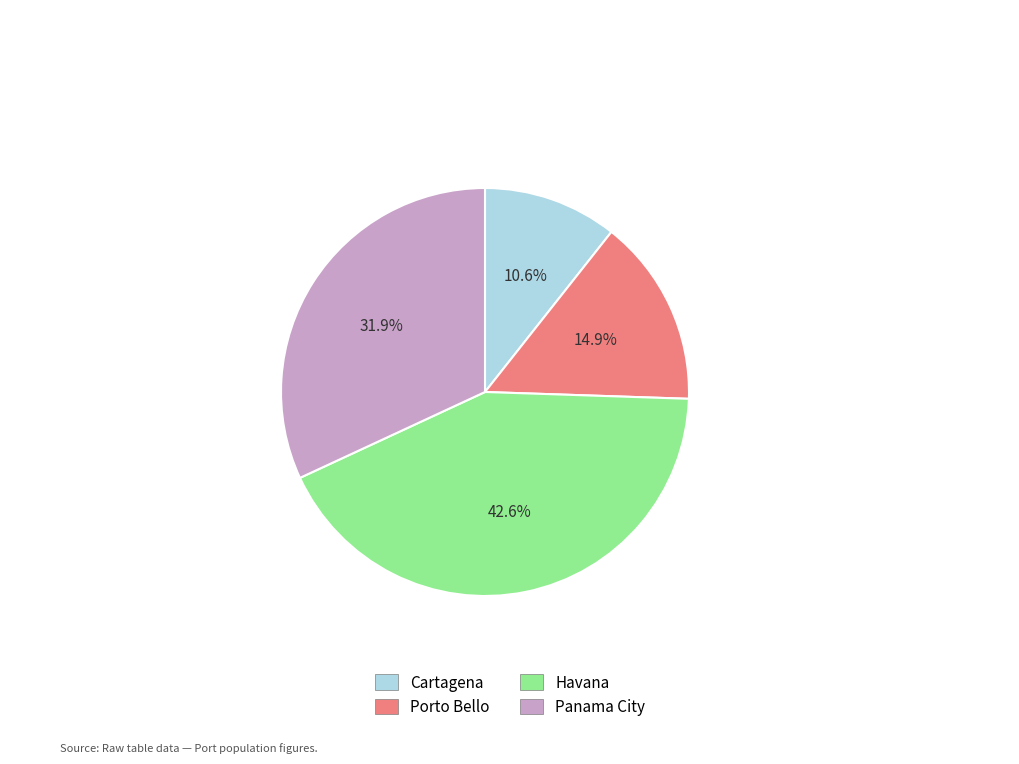

How much of the chart is everything except Porto Bello?

85.1%